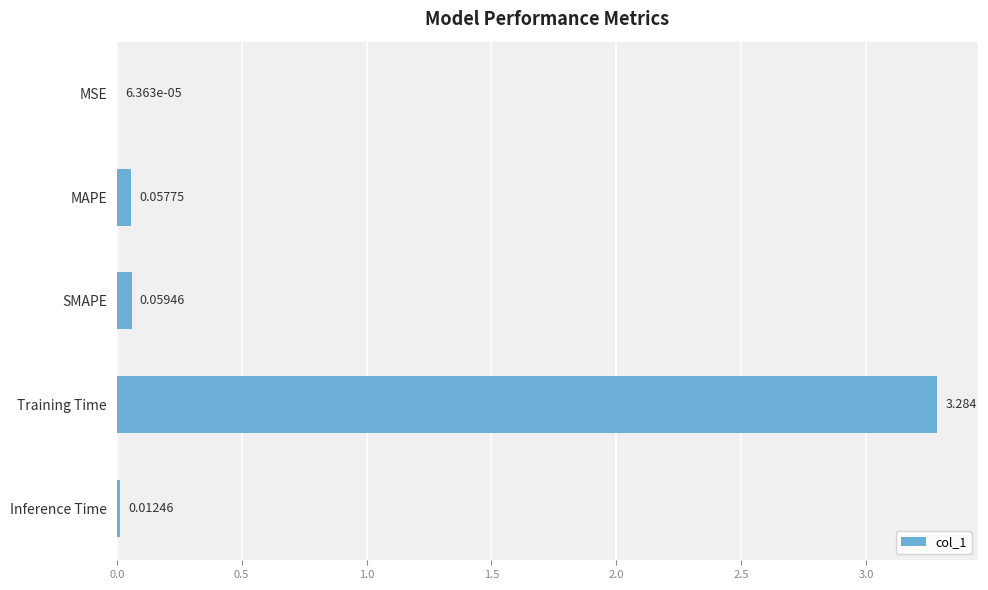

Which category has the highest value across all series?

Training Time